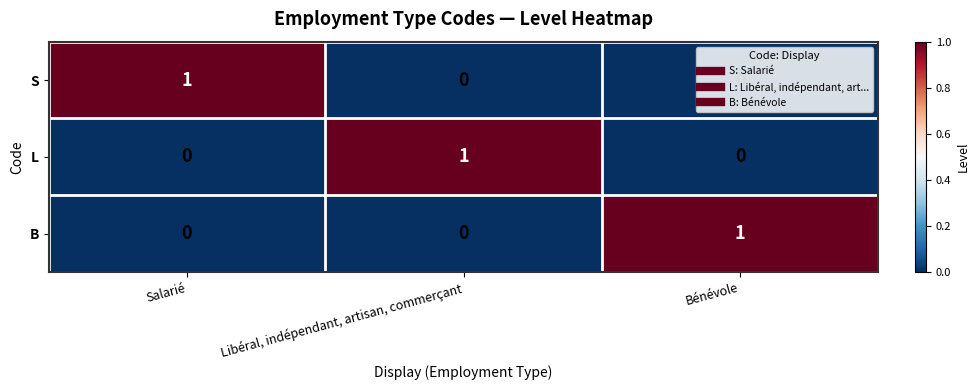

The L series shows 0 at Salarié. True or false?

True